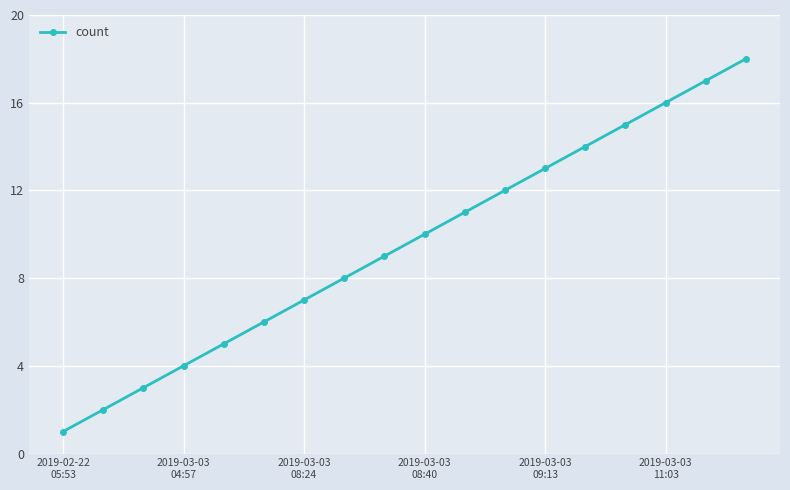

True or false: the data has more than 0 interior local peaks.

False